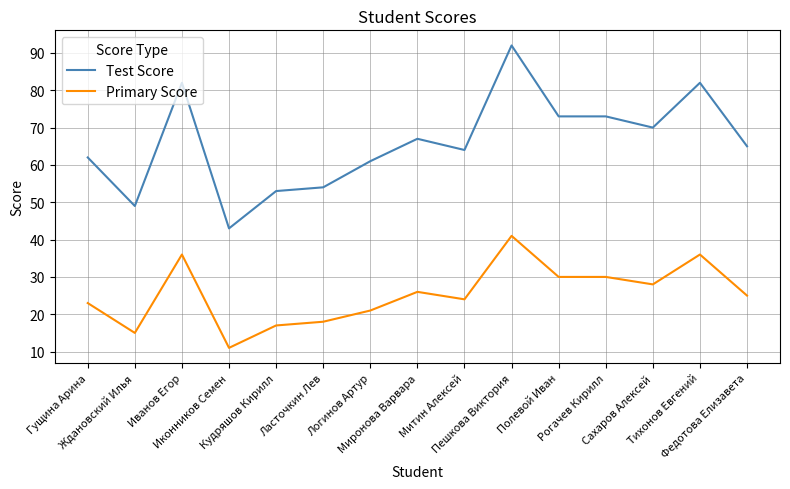

Between Митин Алексей and Рогачев Кирилл, which series saw the biggest shift?

Test Score